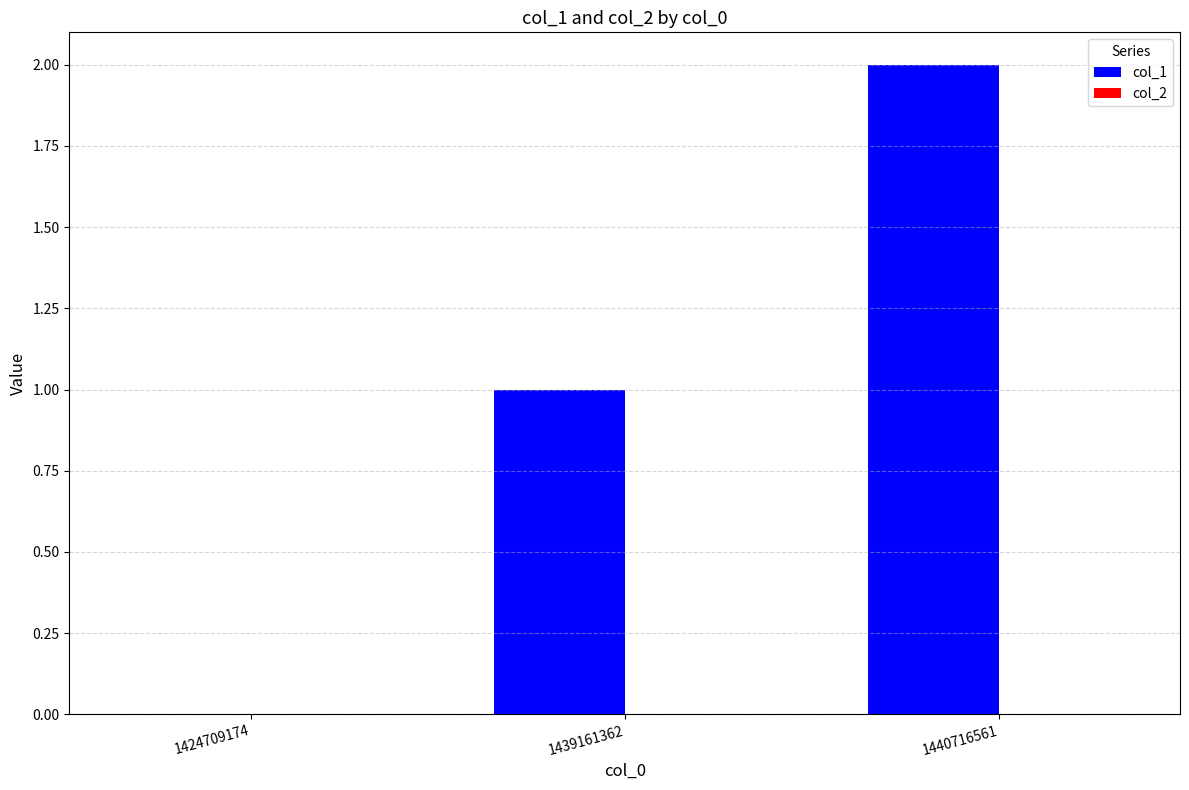

Is it true that the value at 1424709174 is 0?

True